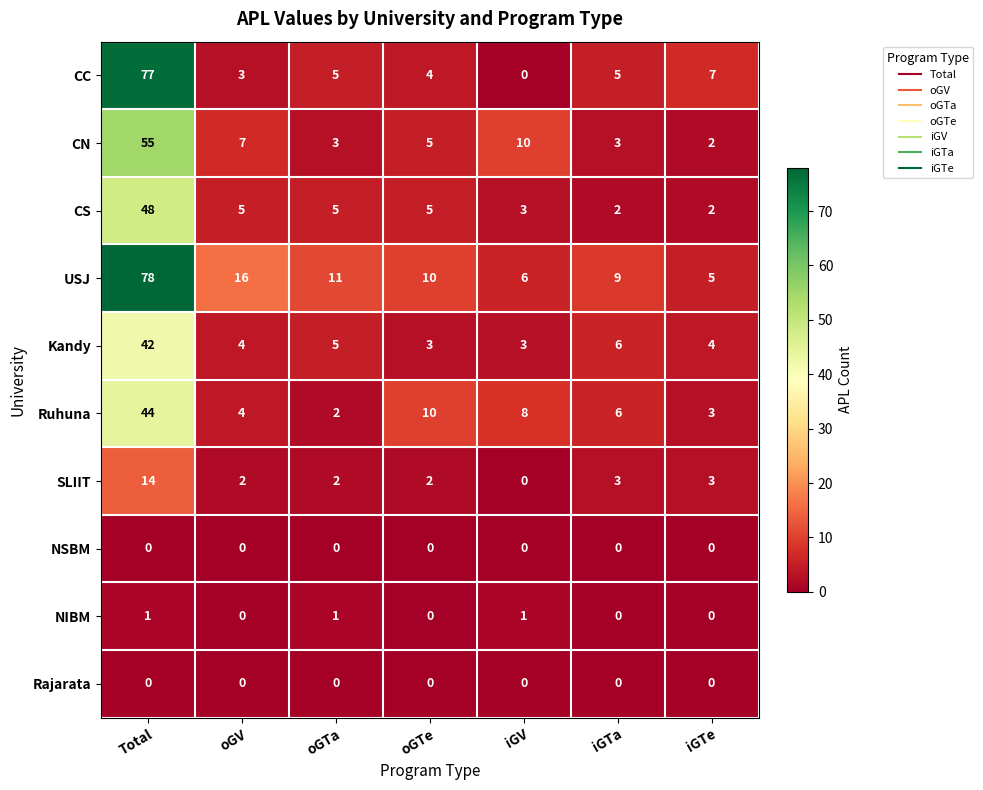

At which category does the chart reach its peak across all series?

Total